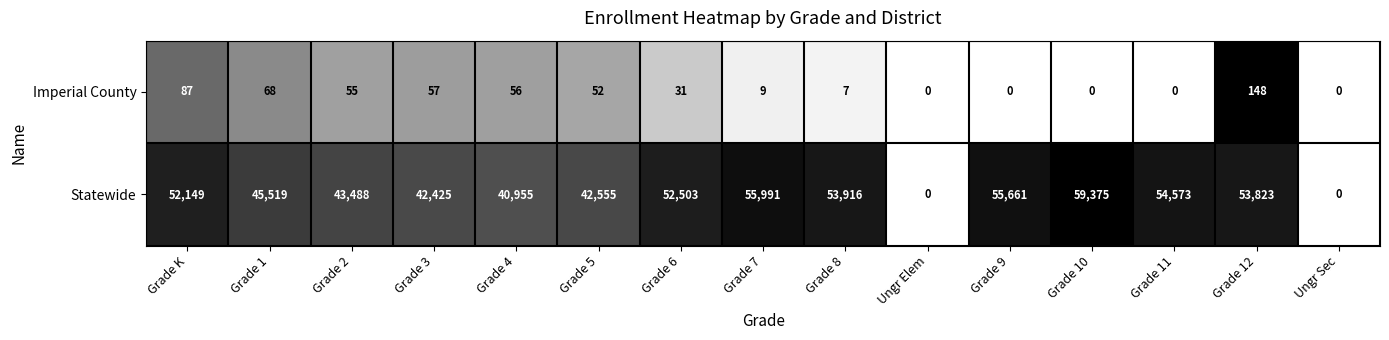

At Grade 1, list the series in order from largest to smallest.

Statewide, Imperial County